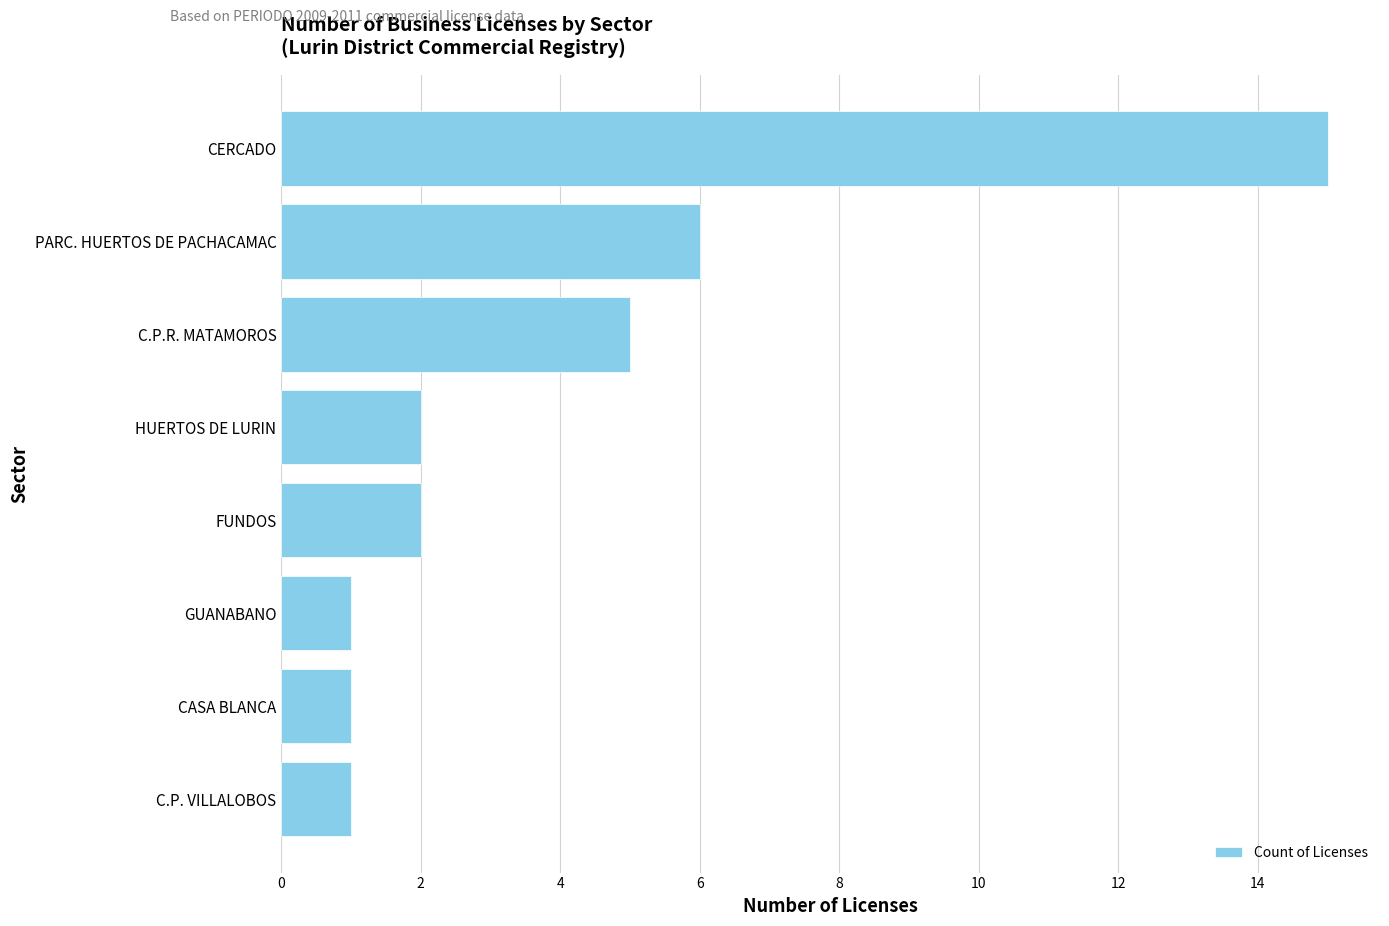

Which category has the highest value across all series?

CERCADO